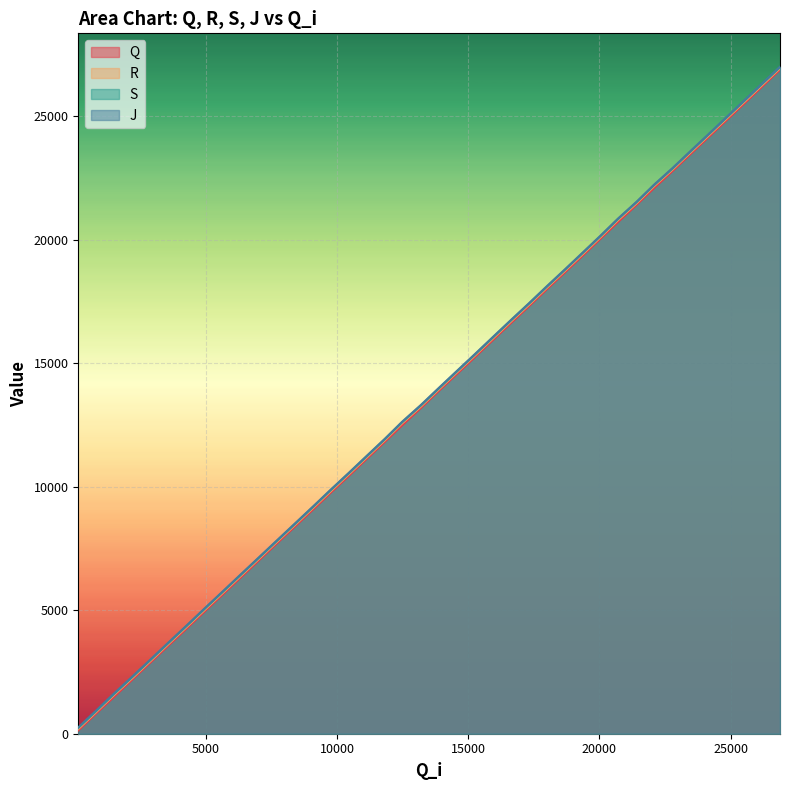

How many data points in Q are above 13880?

19